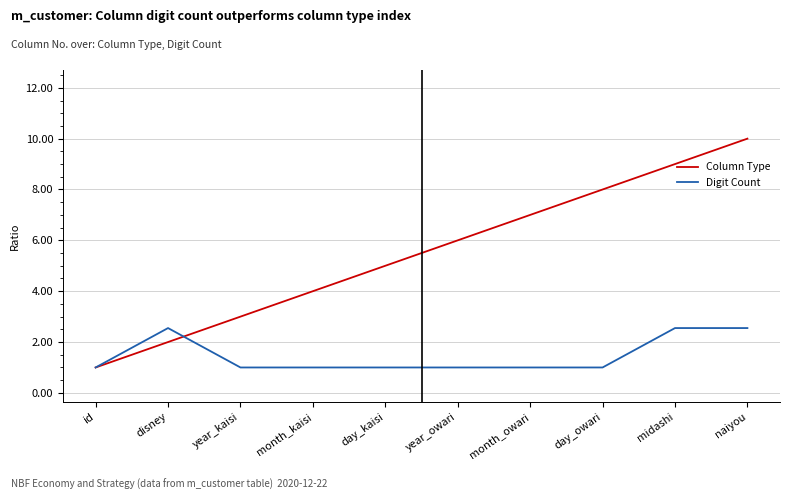

Which series has the largest total across all categories?

Column Type